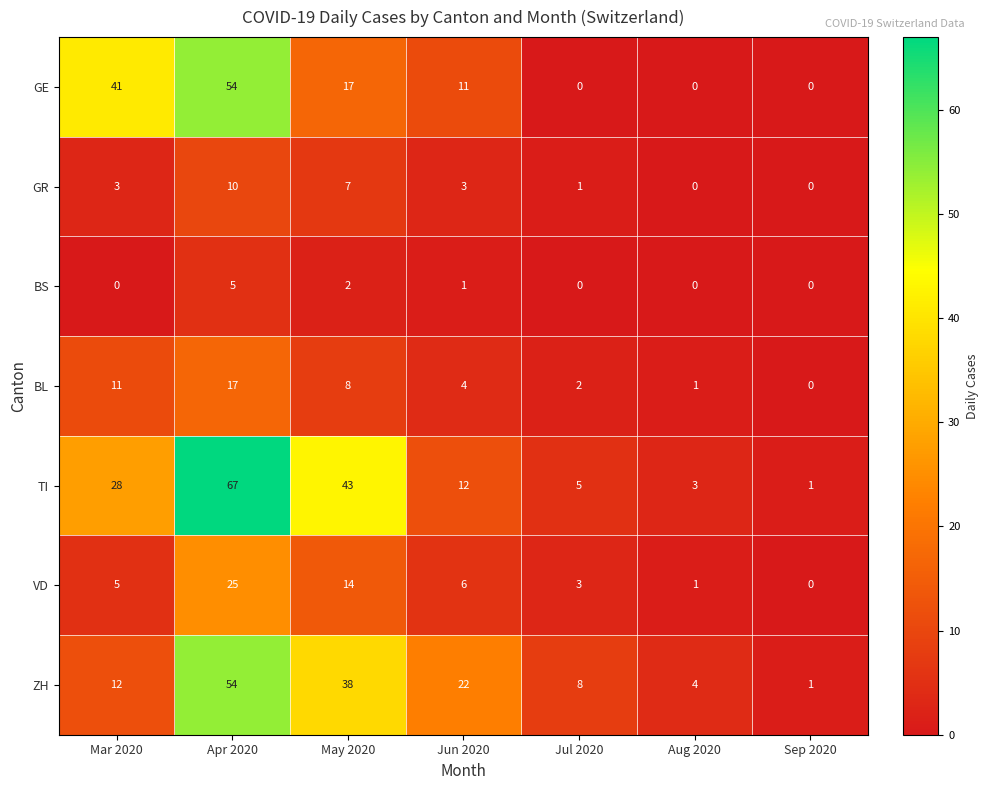

What is the sum of all TI values?

159